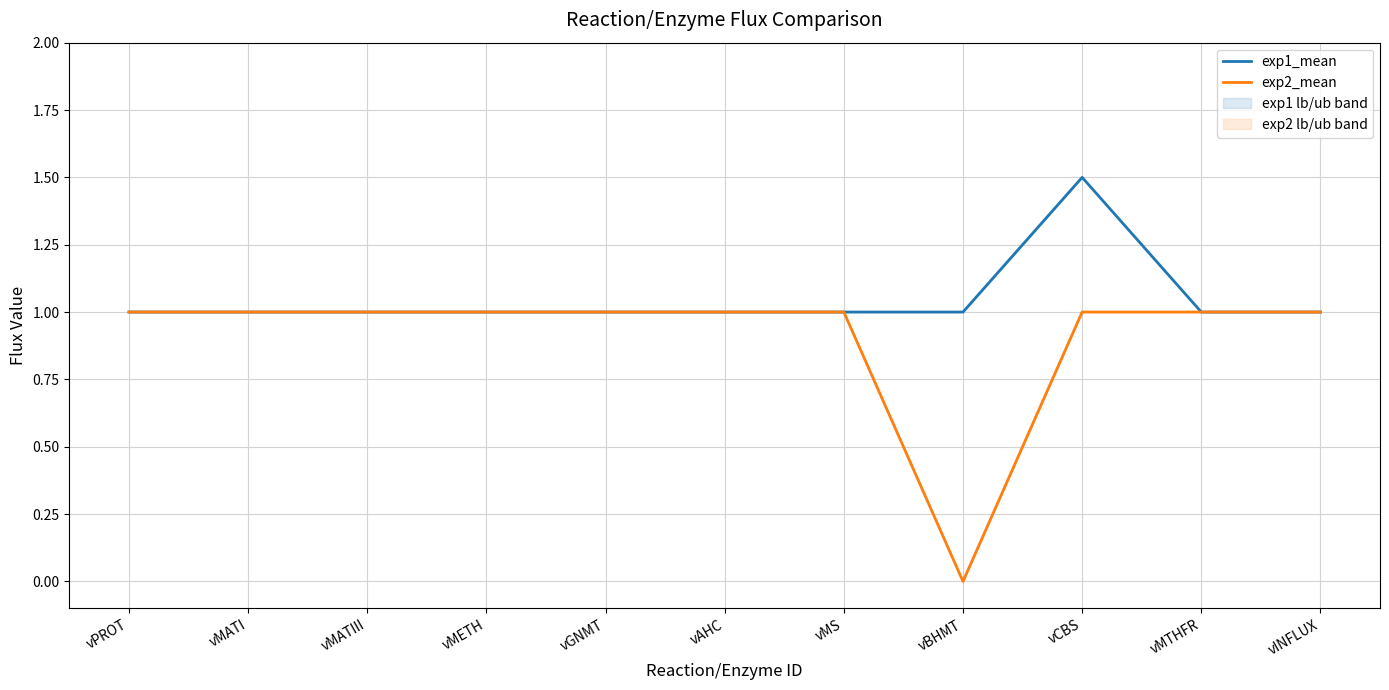

Reading right to left, list all the values displayed in this chart.

exp1_mean: vINFLUX=1.0	vMTHFR=1.0	vCBS=1.5	vBHMT=1.0	vMS=1.0	vAHC=1.0	vGNMT=1.0	vMETH=1.0	vMATIII=1.0	vMATI=1.0	vPROT=1.0
exp2_mean: vINFLUX=1.0	vMTHFR=1.0	vCBS=1.0	vBHMT=0.0	vMS=1.0	vAHC=1.0	vGNMT=1.0	vMETH=1.0	vMATIII=1.0	vMATI=1.0	vPROT=1.0